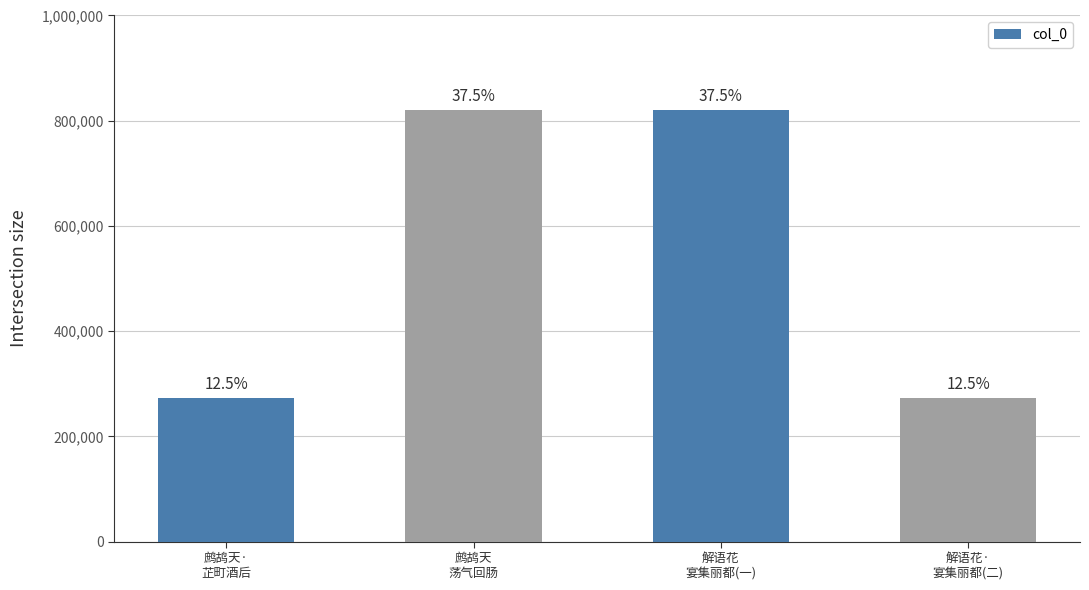

Approximately how many times larger is the value at 解语花·
宴集丽都(二) compared to 鹧鸪天
荡气回肠?

0.3